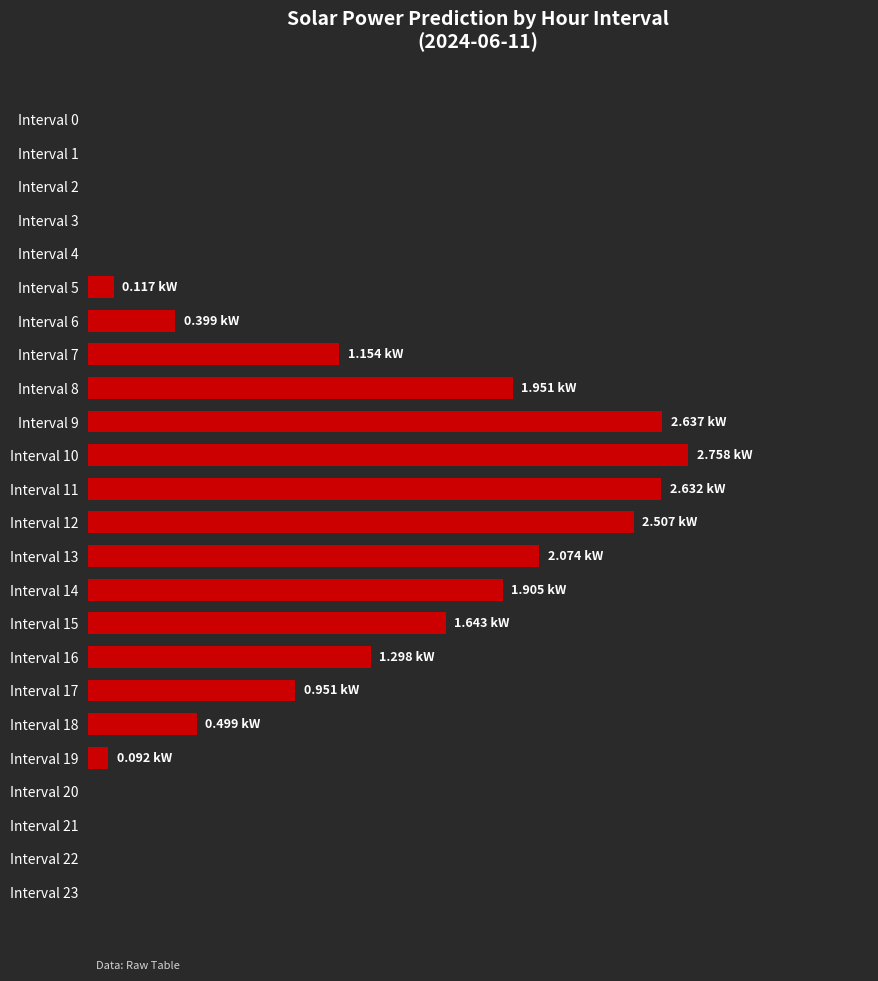

What is the sum of all values?

22.6